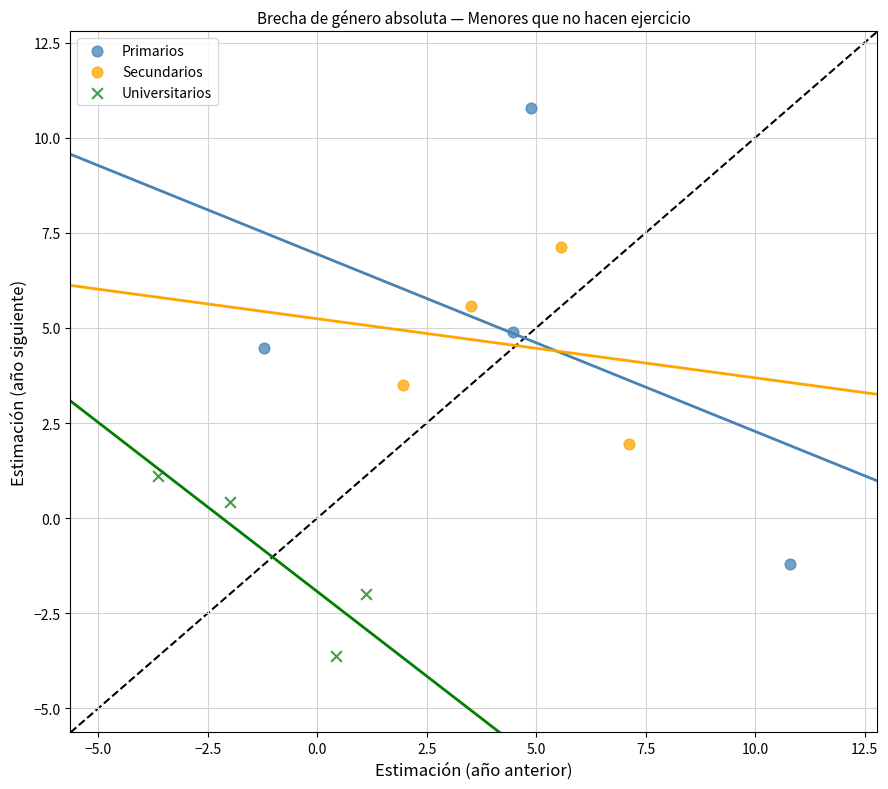

What are all the series names shown in the legend?

Primarios, Secundarios, Universitarios